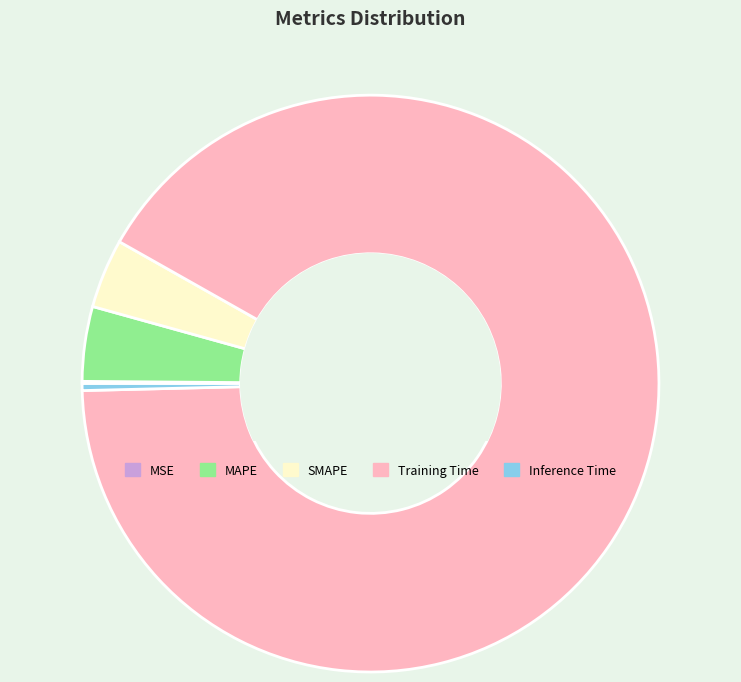

Is it true that SMAPE is 16% of the pie?

False